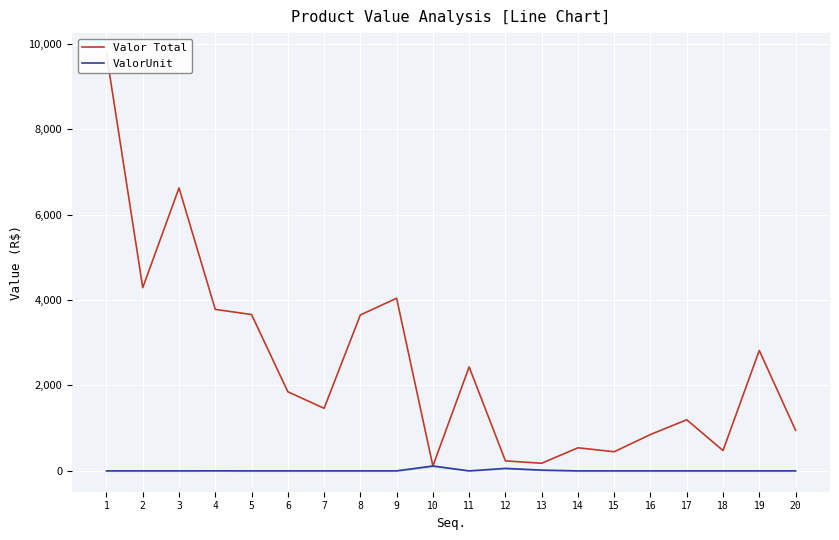

What are all the series names shown in the legend?

Valor Total, ValorUnit